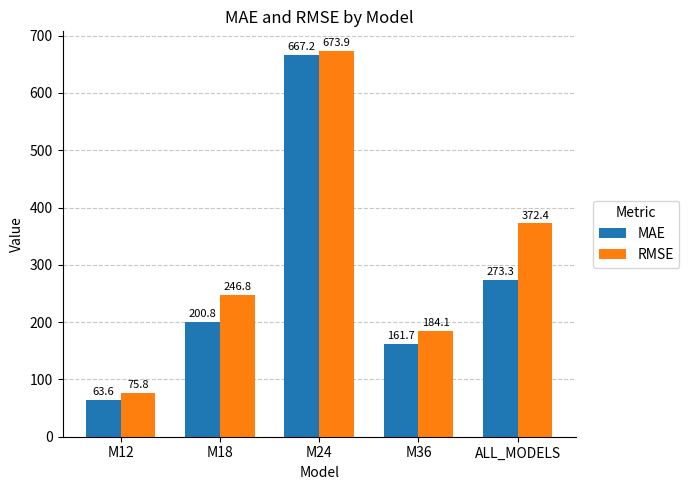

Reading right to left, what are all the values shown in this chart?

MAE: ALL_MODELS=273.3	M36=161.7	M24=667.2	M18=200.8	M12=63.6
RMSE: ALL_MODELS=372.4	M36=184.1	M24=673.9	M18=246.8	M12=75.8